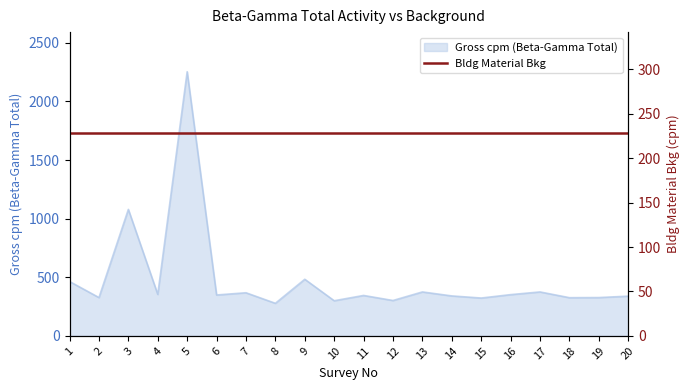

The chart shows a value of 278 at 8. True or false?

True